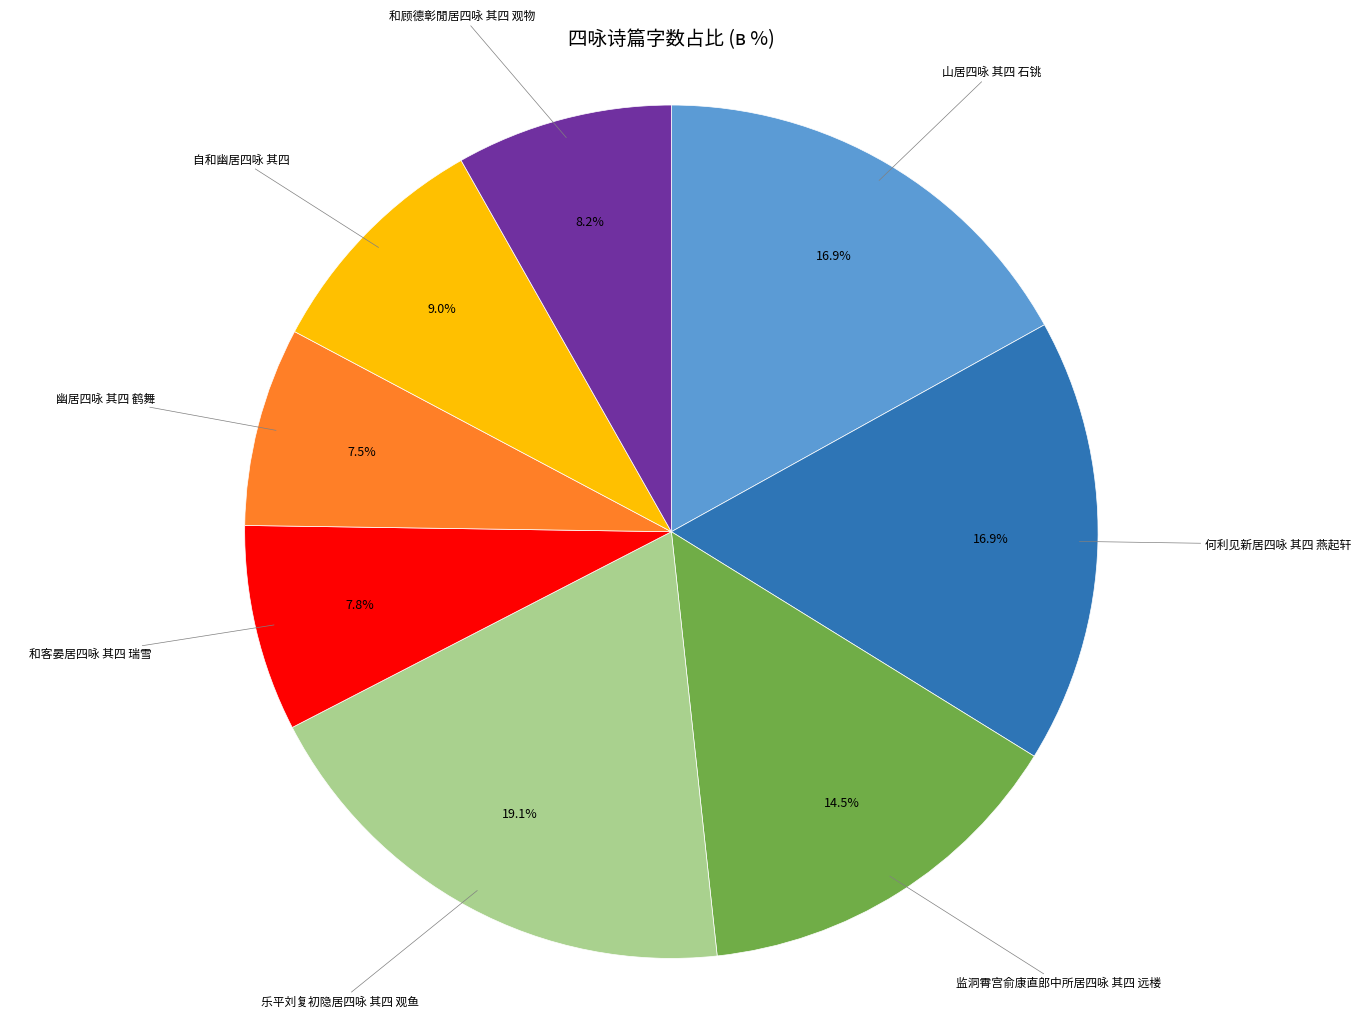

Does any single category account for the majority?

No